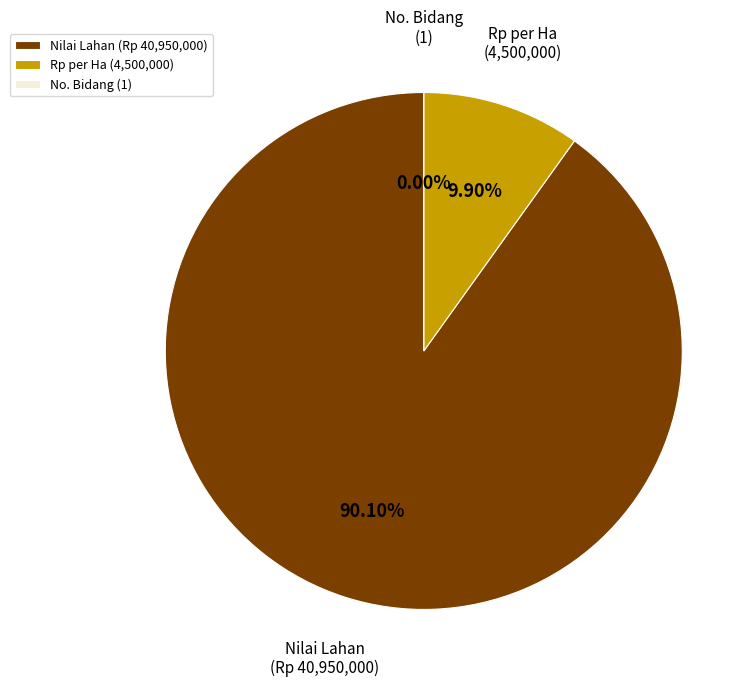

Which category has the biggest portion of the pie?

Lahan (Nilai Rp)